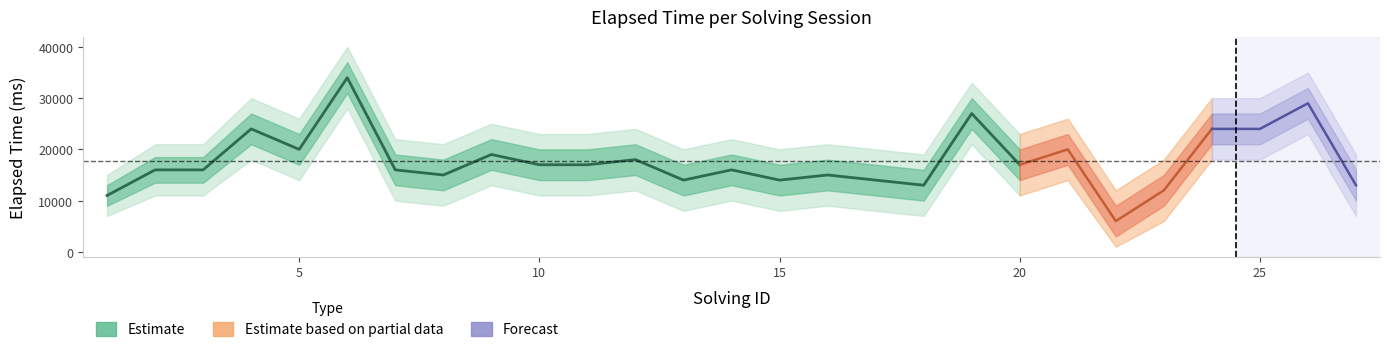

How many lines are shown in the chart?

5